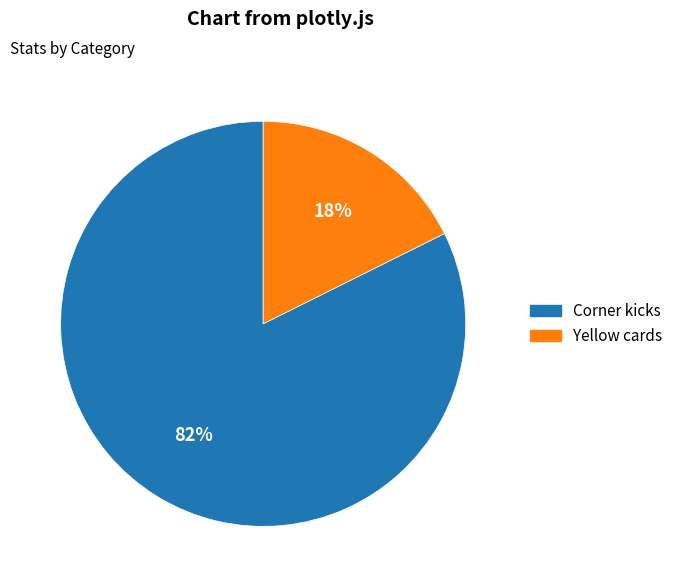

Does Yellow cards represent more than half of the total?

No